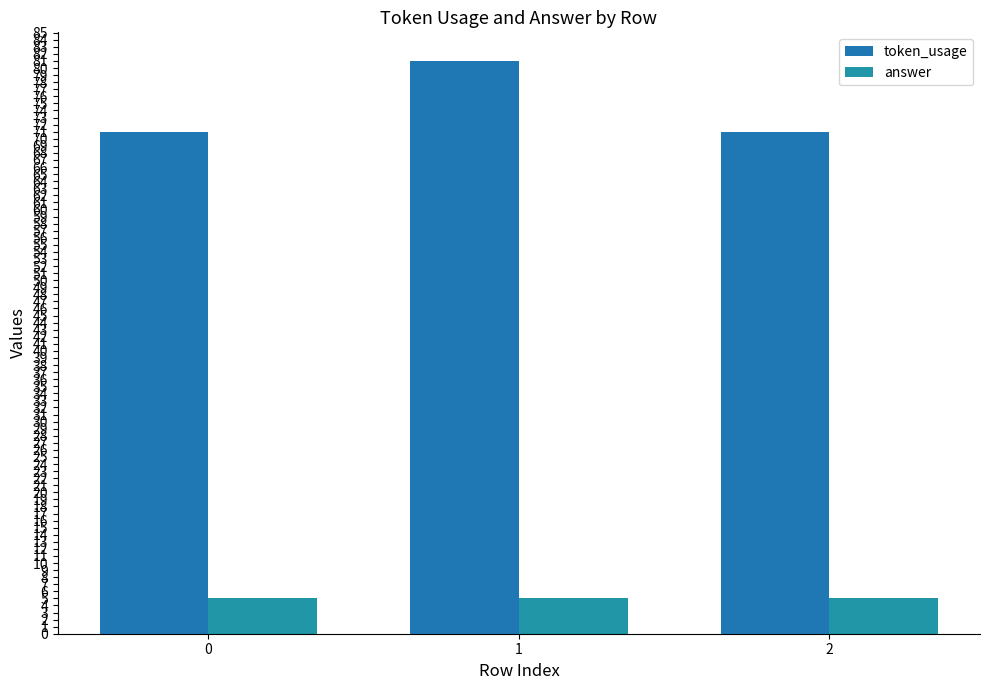

Rank the series by their maximum value, from lowest to highest.

answer, token_usage